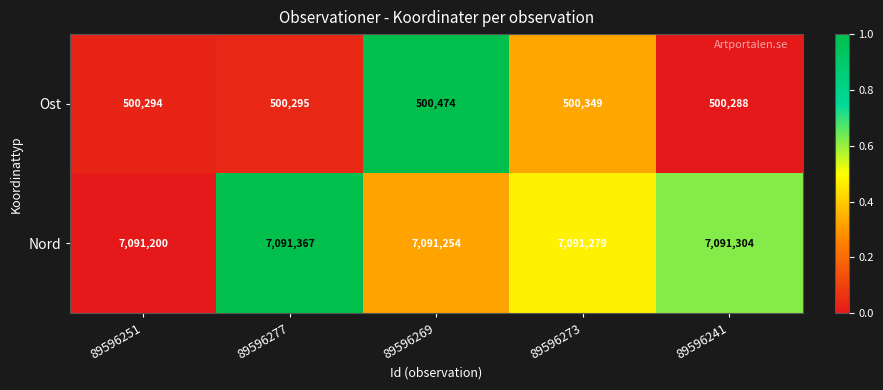

Which series changed the most between 89596251 and 89596277?

Nord